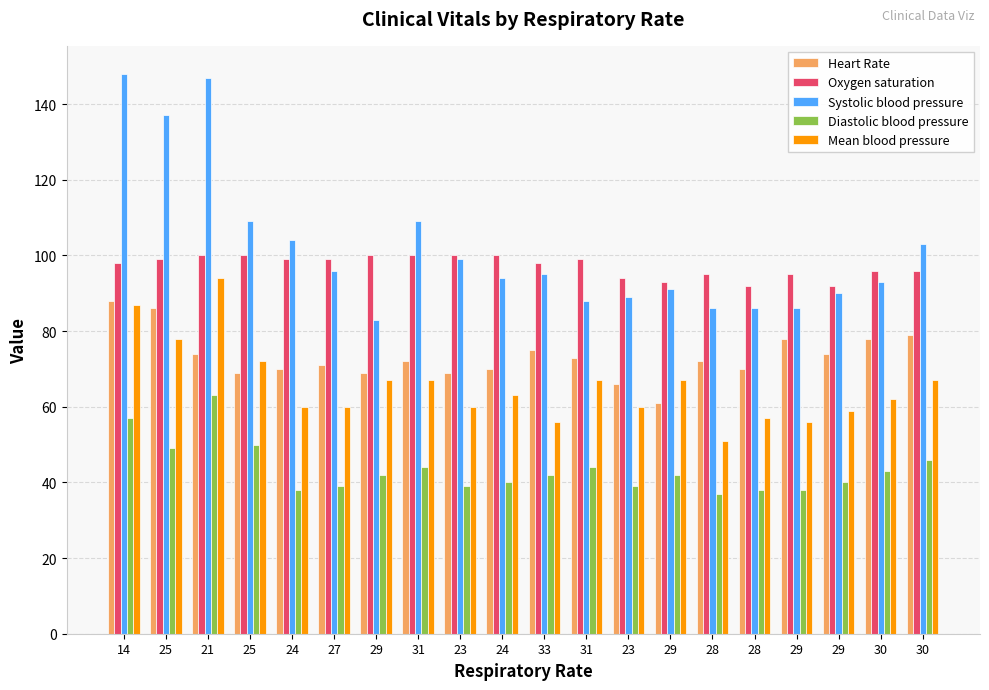

Which category has the highest value in the Heart Rate series?

14